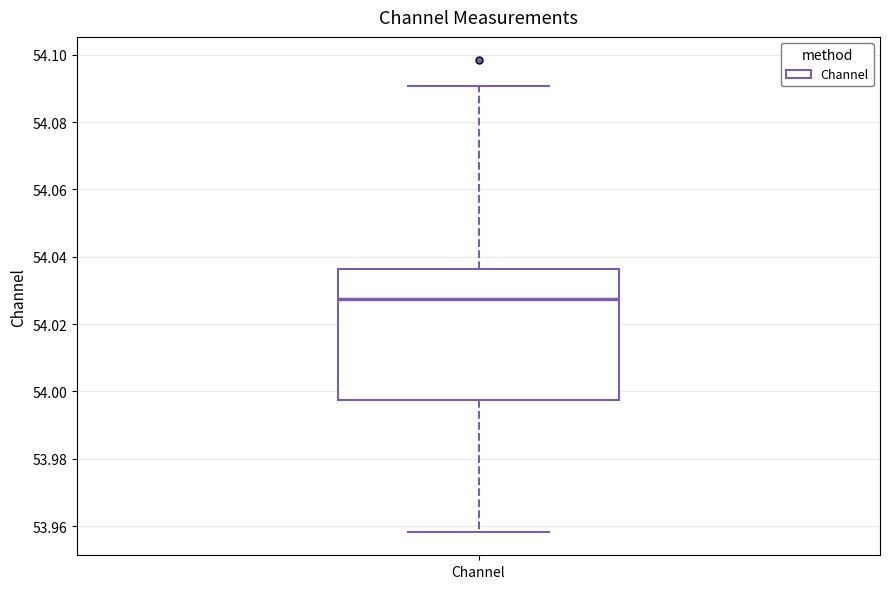

Where is the upper edge of the box for Channel on the y-axis? The values are not printed on the chart, so give them approximately, as read against the axis.

54.036